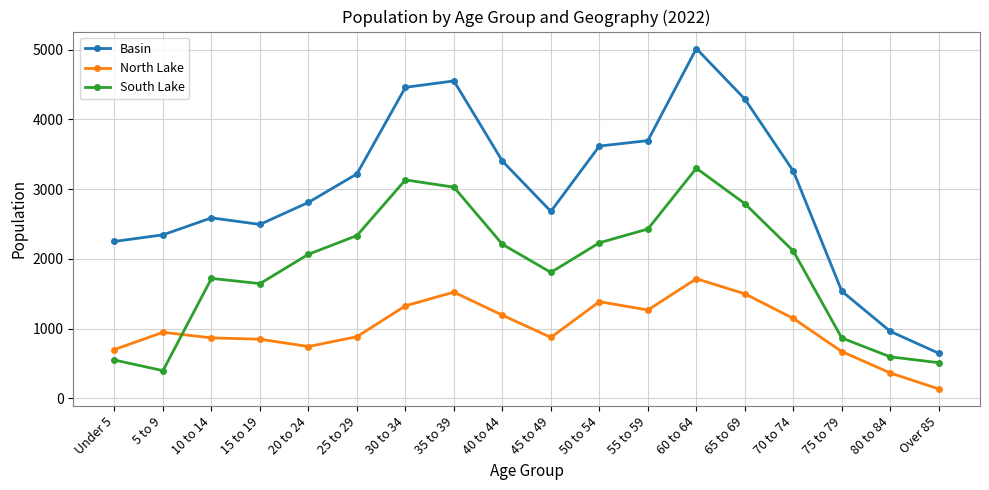

Read the Basin value at 25 to 29.

3220